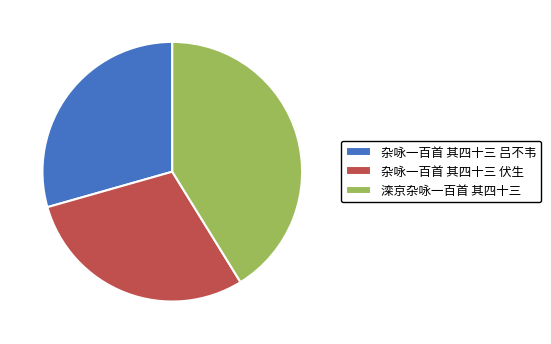

Which has a higher value, 杂咏一百首 其四十三 伏生 or 滦京杂咏一百首 其四十三?

滦京杂咏一百首 其四十三